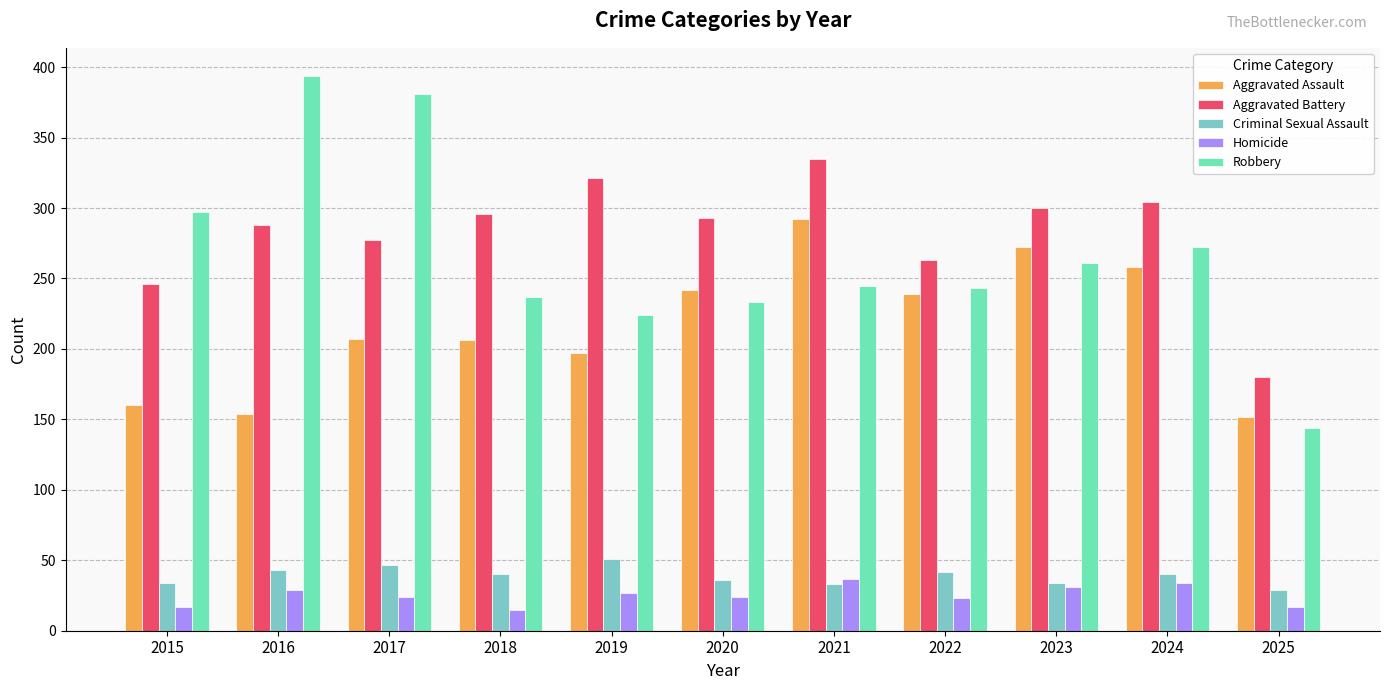

Where is Aggravated Assault nearest to the value 222?

2017